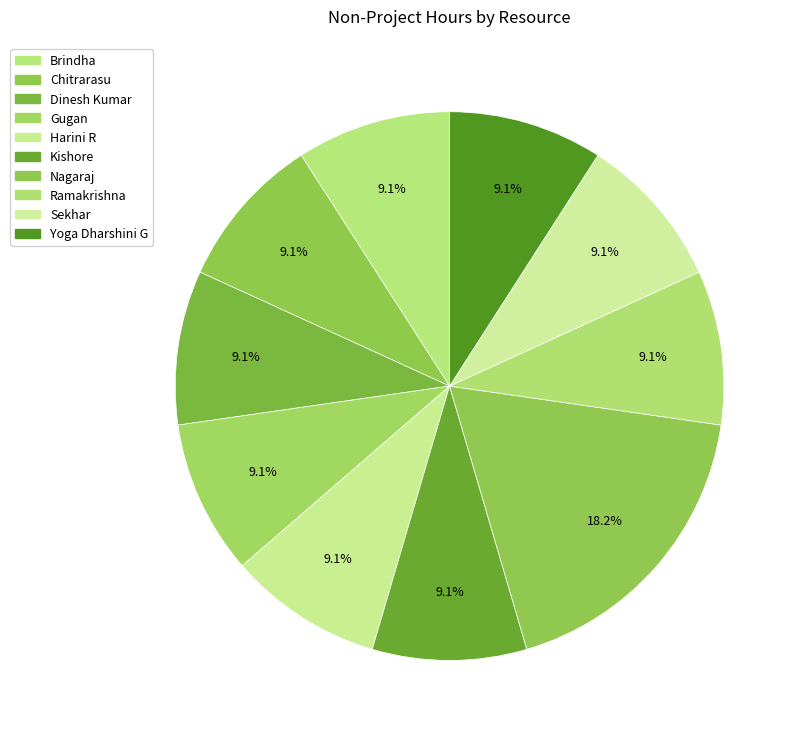

How many slices are in this pie chart?

10